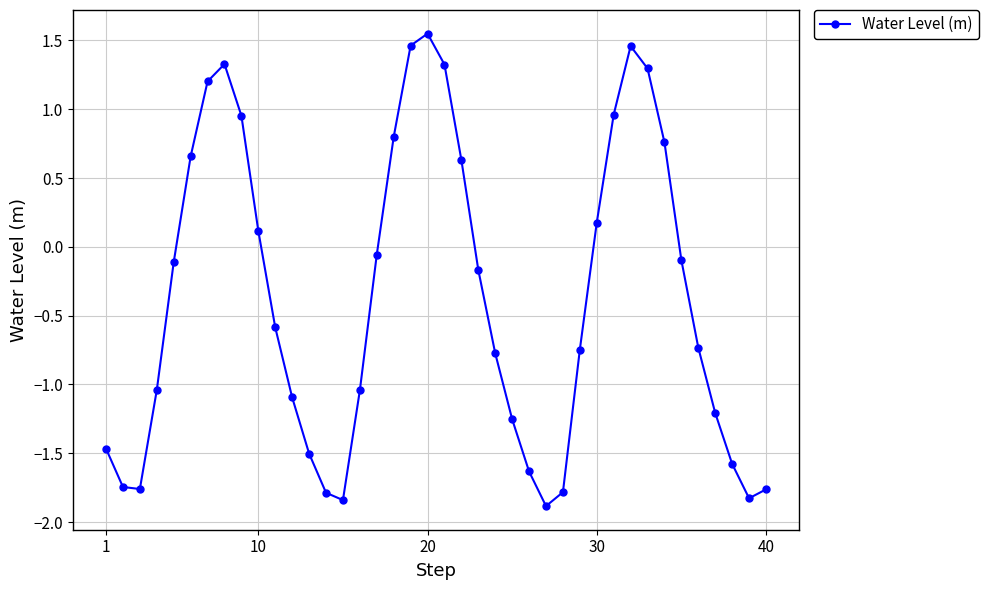

True or false: there are more than 0 points higher than both neighbors.

True